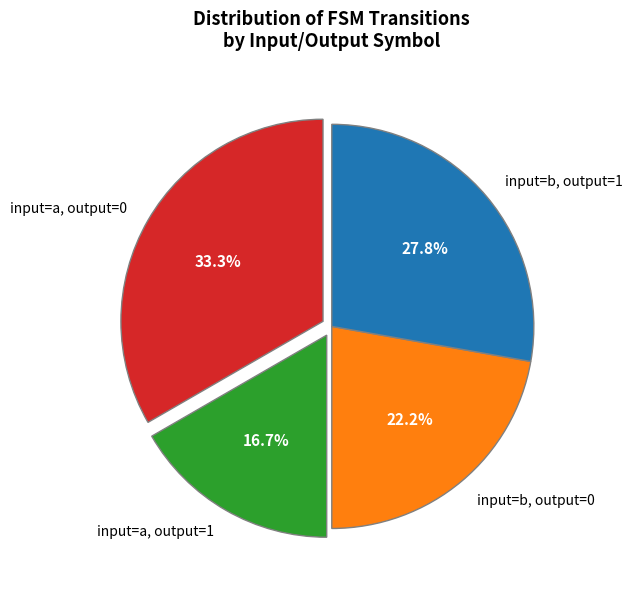

What portion of the pie excludes input=a, output=1?

83.3%